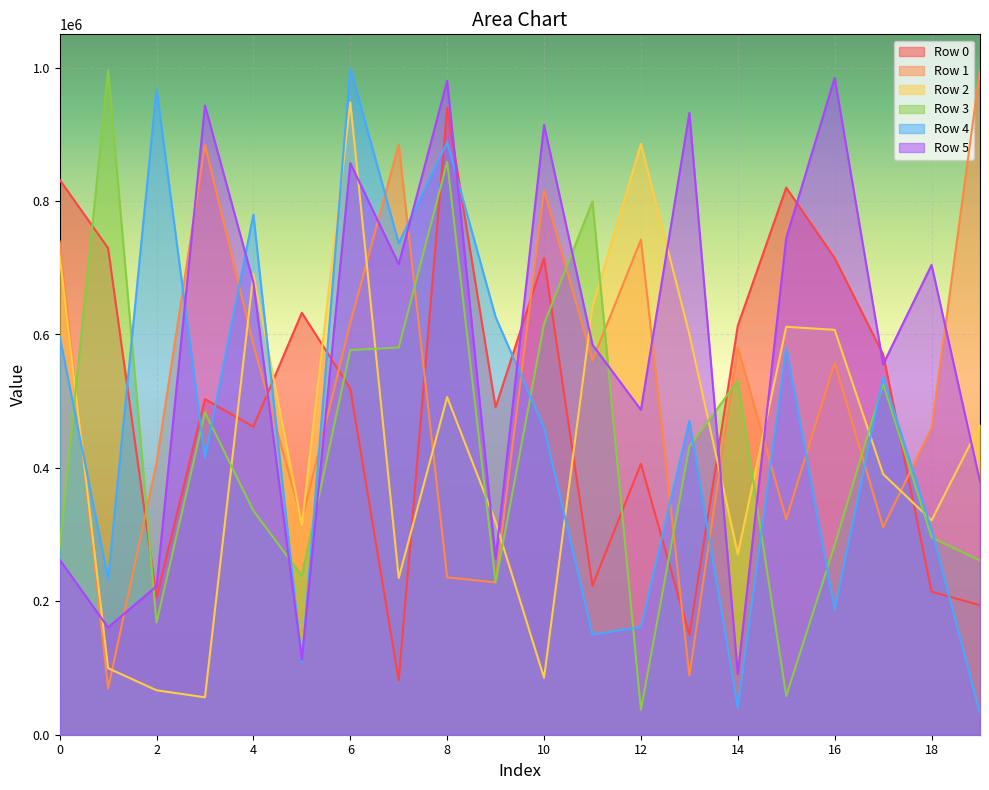

Rank the categories by Row 4 value from highest to lowest.

6, 2, 8, 4, 7, 9, 0, 15, 17, 13, 10, 3, 18, 1, 16, 12, 11, 5, 14, 19